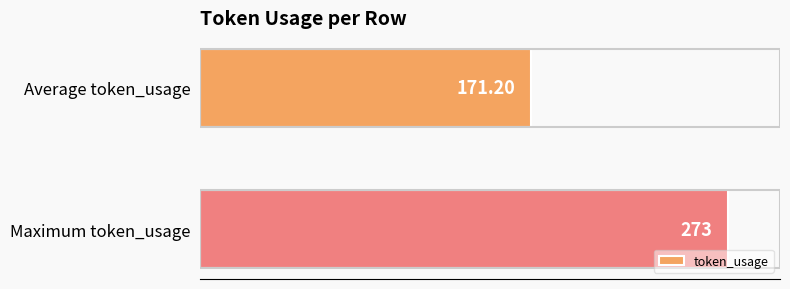

How many values are below 273?

1